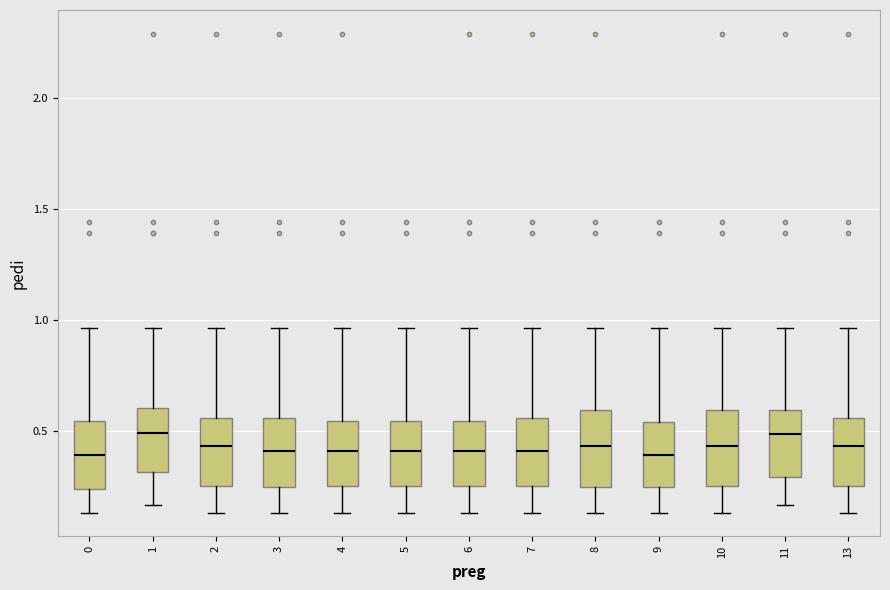

Reading left to right, read every box against the y-axis: the position of its median line, the range the box covers, and the ends of its whiskers. The values are not printed on the chart, so give them approximately, as read against the axis.

0: median 0.40, box 0.25 to 0.55, whiskers 0.15 to 0.95
1: median 0.50, box 0.30 to 0.60, whiskers 0.15 to 0.95
2: median 0.45, box 0.25 to 0.55, whiskers 0.15 to 0.95
3: median 0.40, box 0.25 to 0.55, whiskers 0.15 to 0.95
4: median 0.40, box 0.25 to 0.55, whiskers 0.15 to 0.95
5: median 0.40, box 0.25 to 0.55, whiskers 0.15 to 0.95
6: median 0.40, box 0.25 to 0.55, whiskers 0.15 to 0.95
7: median 0.40, box 0.25 to 0.55, whiskers 0.15 to 0.95
8: median 0.45, box 0.25 to 0.60, whiskers 0.15 to 0.95
9: median 0.40, box 0.25 to 0.55, whiskers 0.15 to 0.95
10: median 0.45, box 0.25 to 0.60, whiskers 0.15 to 0.95
11: median 0.50, box 0.30 to 0.60, whiskers 0.15 to 0.95
13: median 0.45, box 0.25 to 0.55, whiskers 0.15 to 0.95